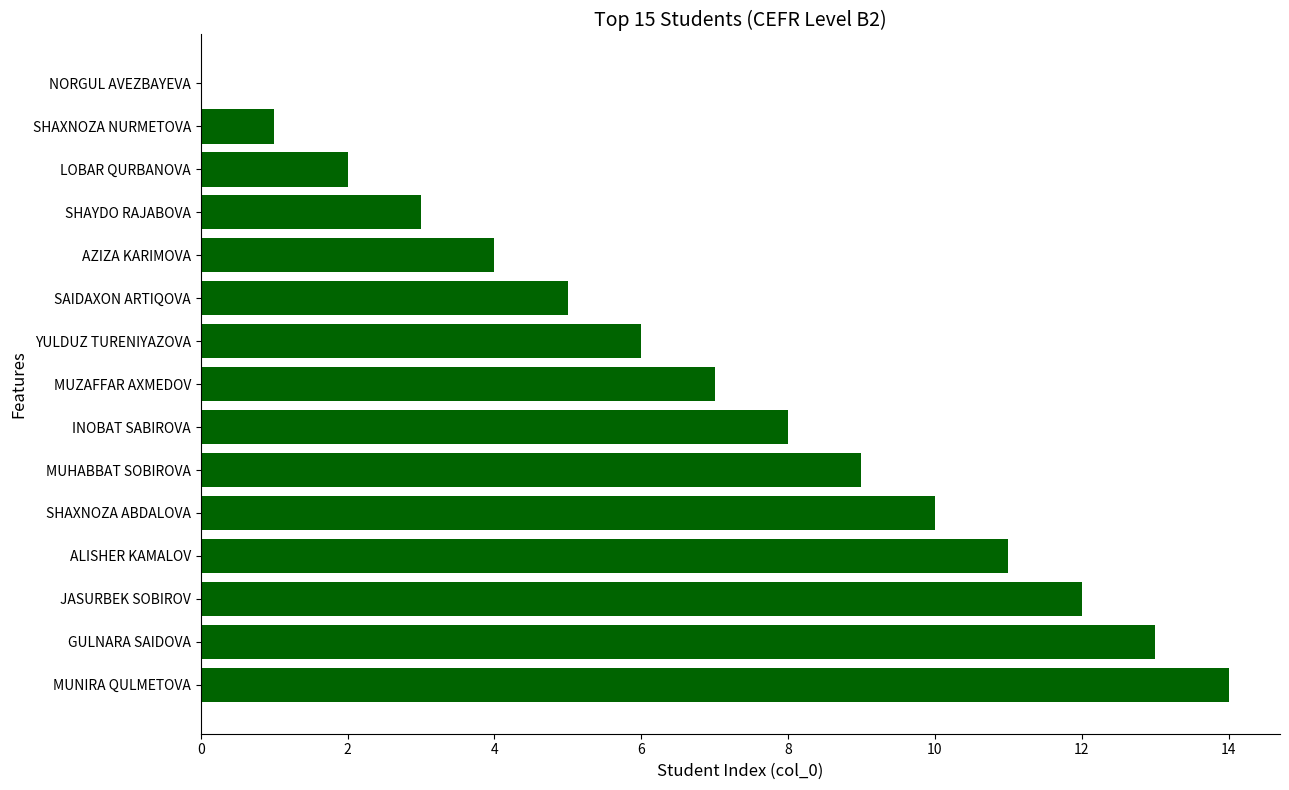

Approximately how many times larger is the value at SHAXNOZA ABDALOVA compared to GULNARA SAIDOVA?

0.8